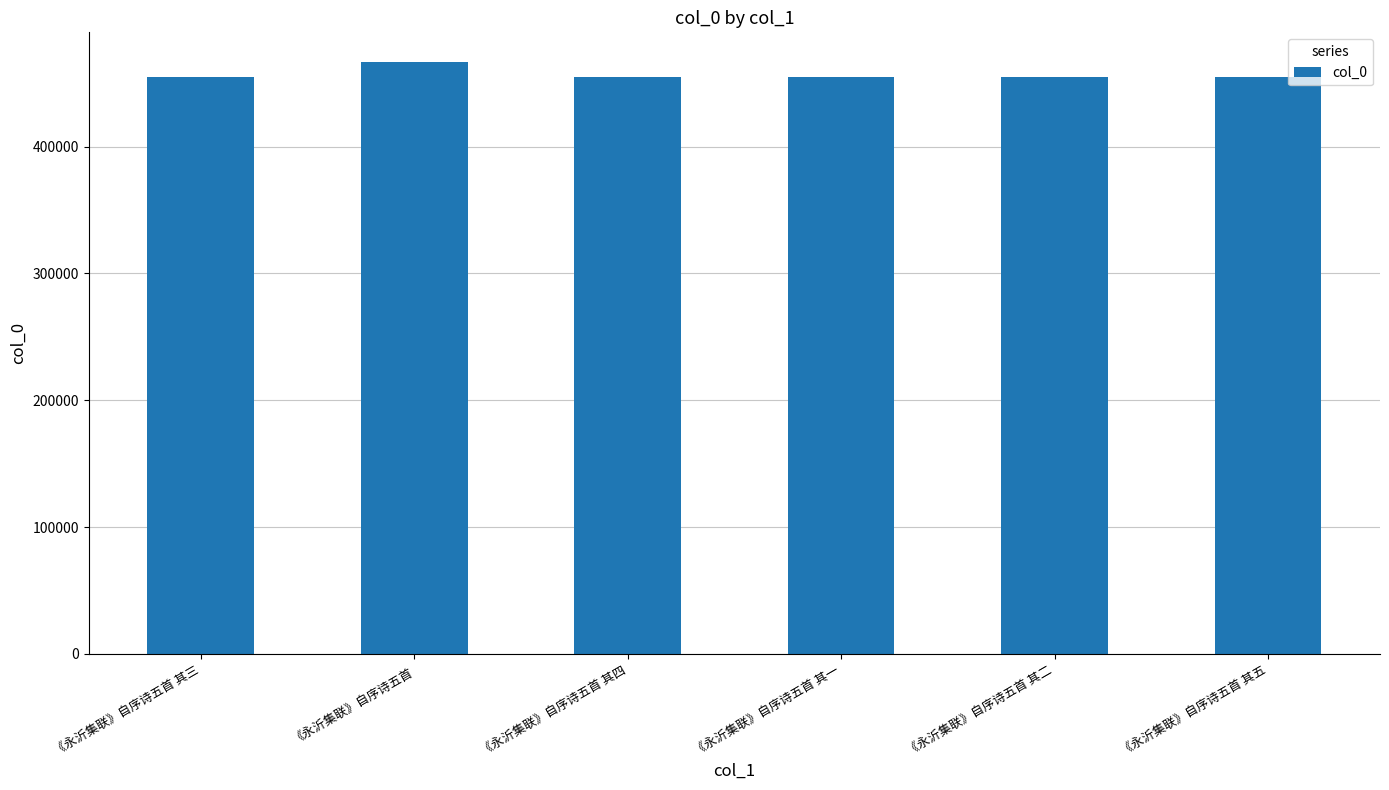

The value at 《永沂集联》自序诗五首 其三 is 454577. True or false?

True